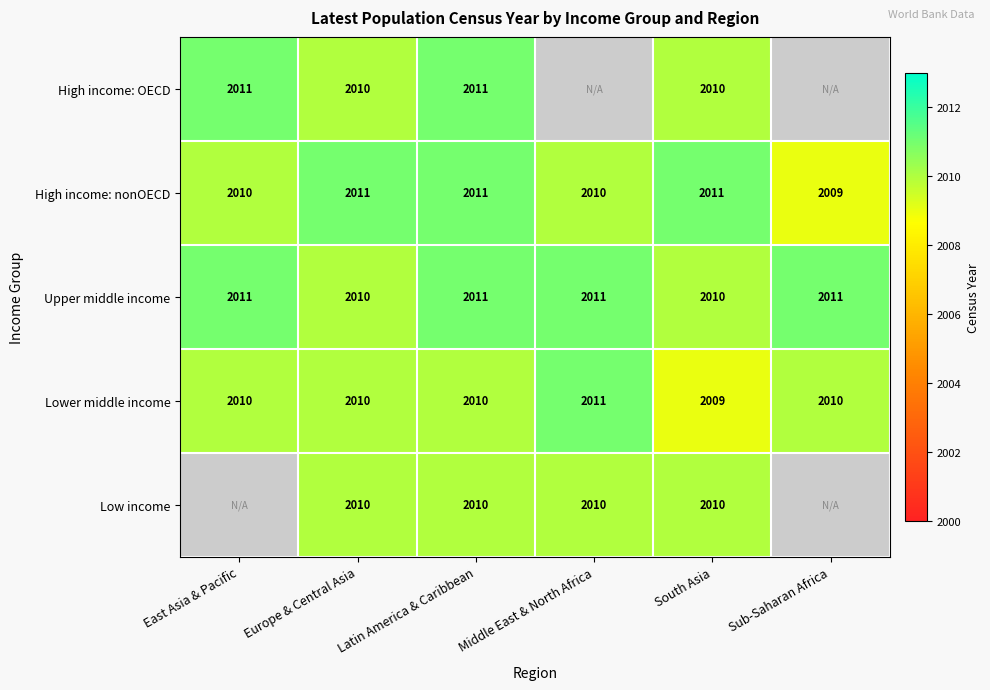

The value of Lower middle income at East Asia & Pacific is 2010. True or false?

True